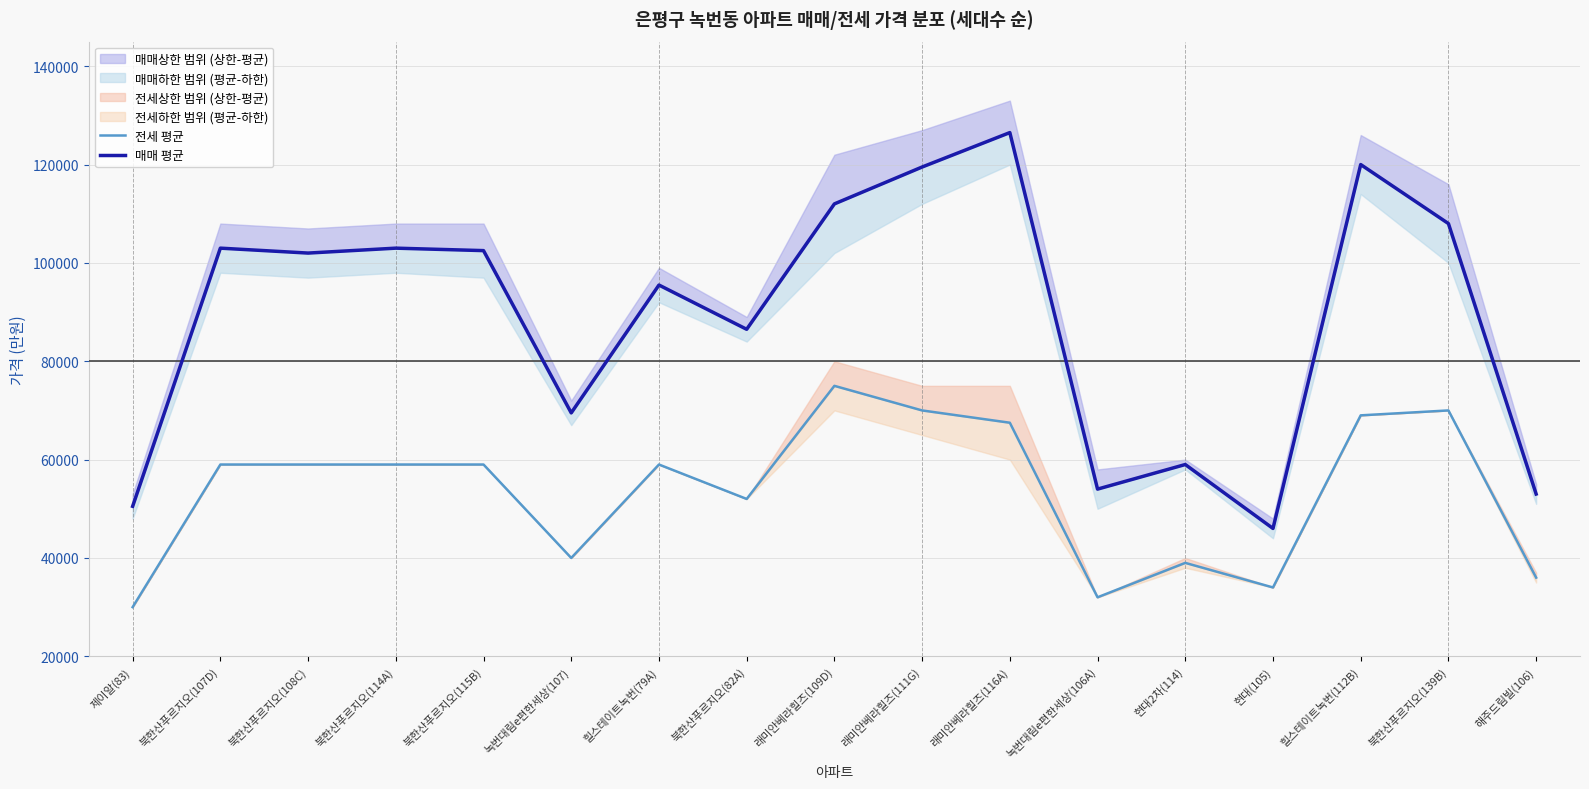

Which category has the lowest value across all series?

제이알(83)